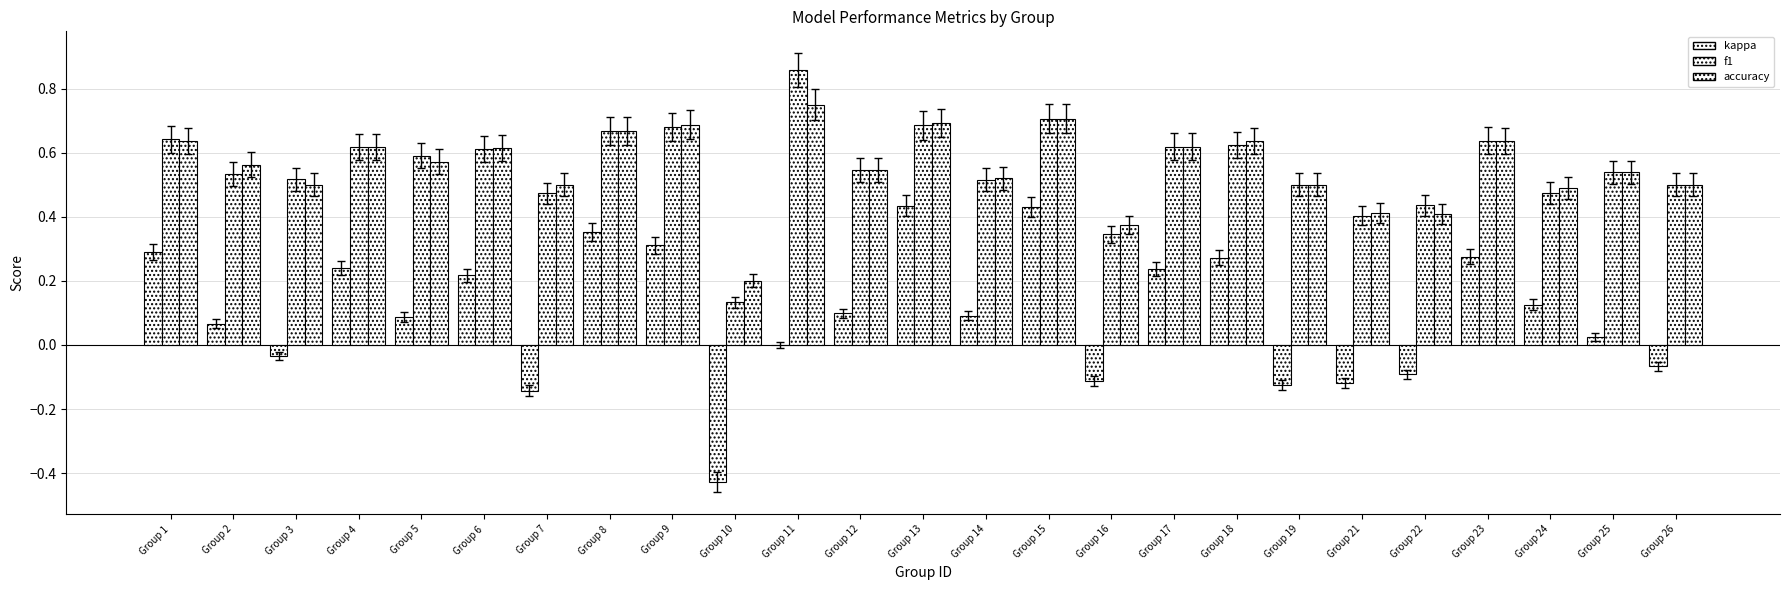

Are the bars grouped side by side (vs. stacked)?

Yes